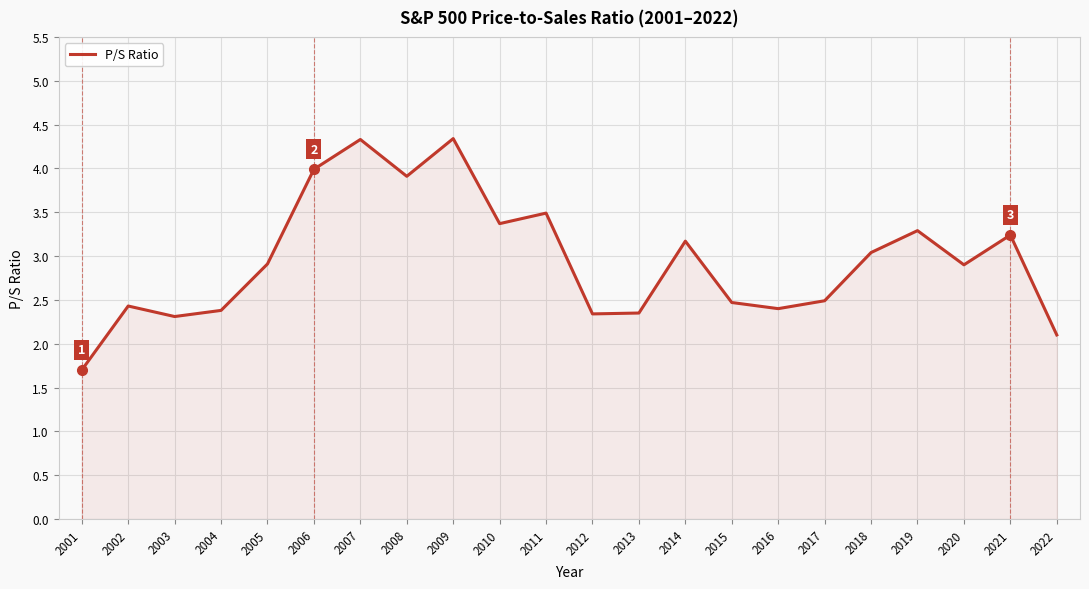

What is the difference between the second highest and second lowest values?

2.2